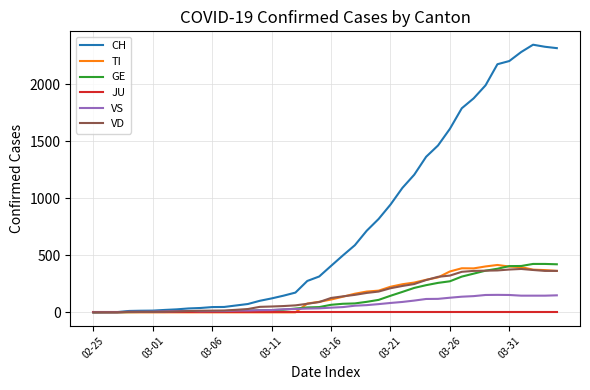

Which series has the largest total across all categories?

CH